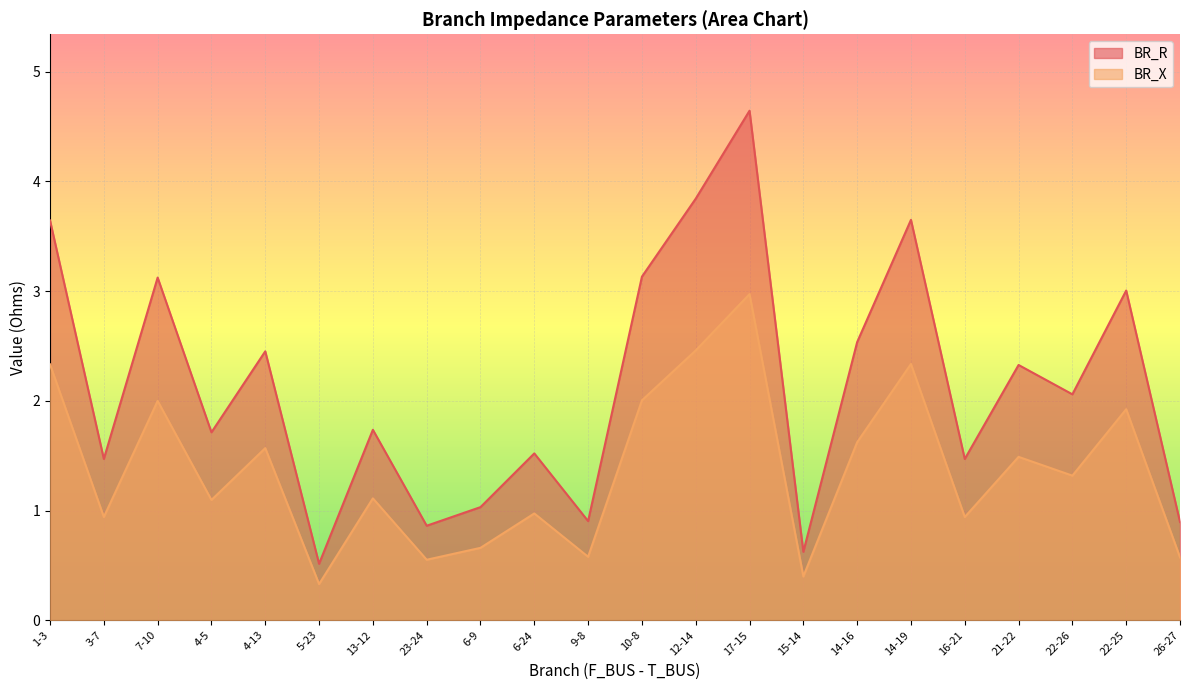

What are all the series names shown in the legend?

BR_R, BR_X